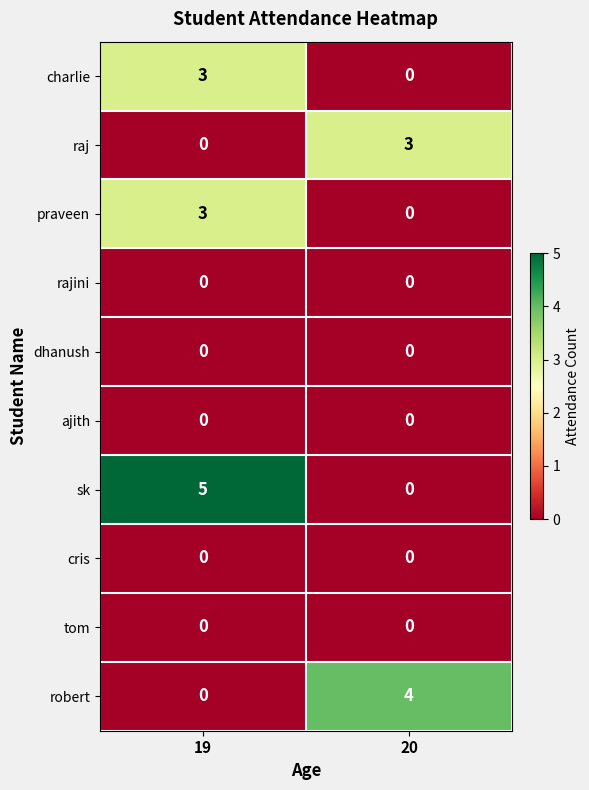

What is the total value across all series at 20?

7